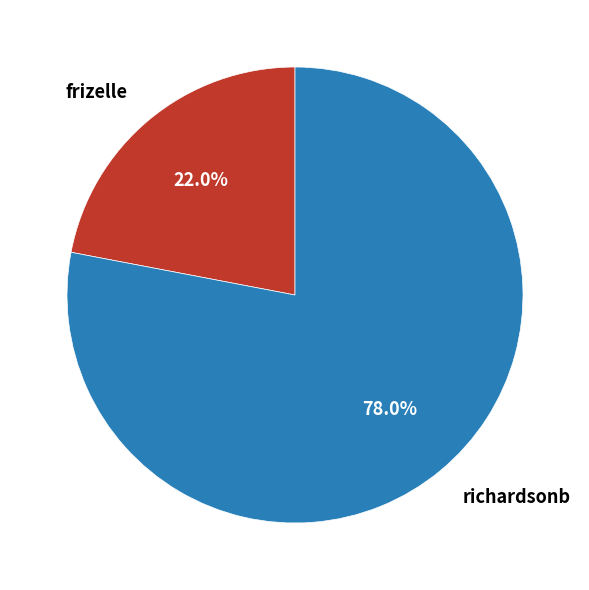

Which category has the smallest portion of the pie?

frizelle